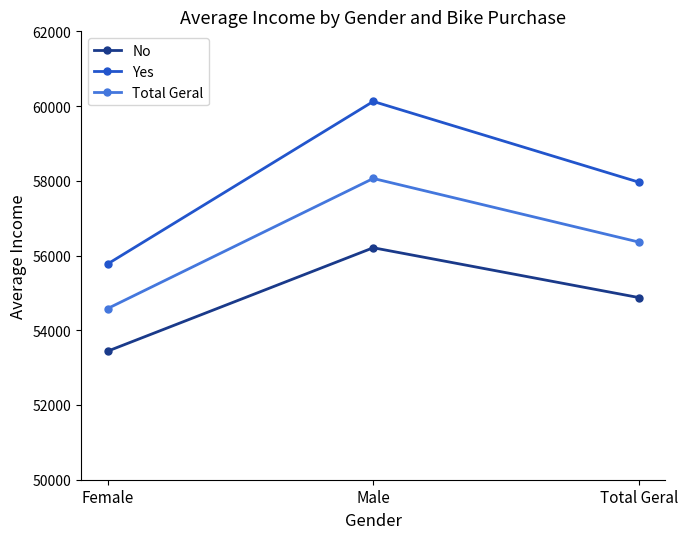

Reading right to left, list all the values displayed in this chart.

No: Total Geral=54874.8	Male=56208.2	Female=53440.0
Yes: Total Geral=57962.6	Male=60124.0	Female=55774.1
Total Geral: Total Geral=56360.0	Male=58062.6	Female=54580.8